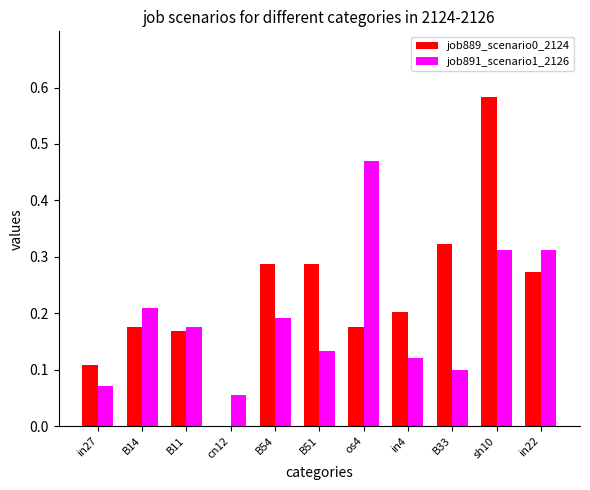

How many series are shown in this chart?

2